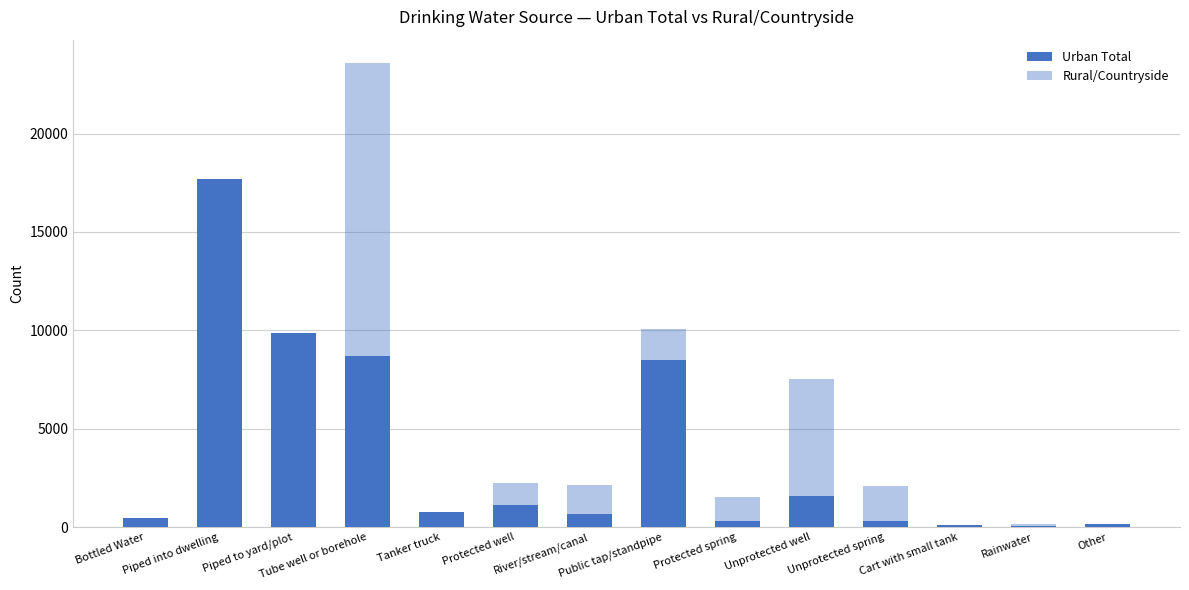

What value does the Urban Total series have at Piped into dwelling, to the nearest 10?

17700